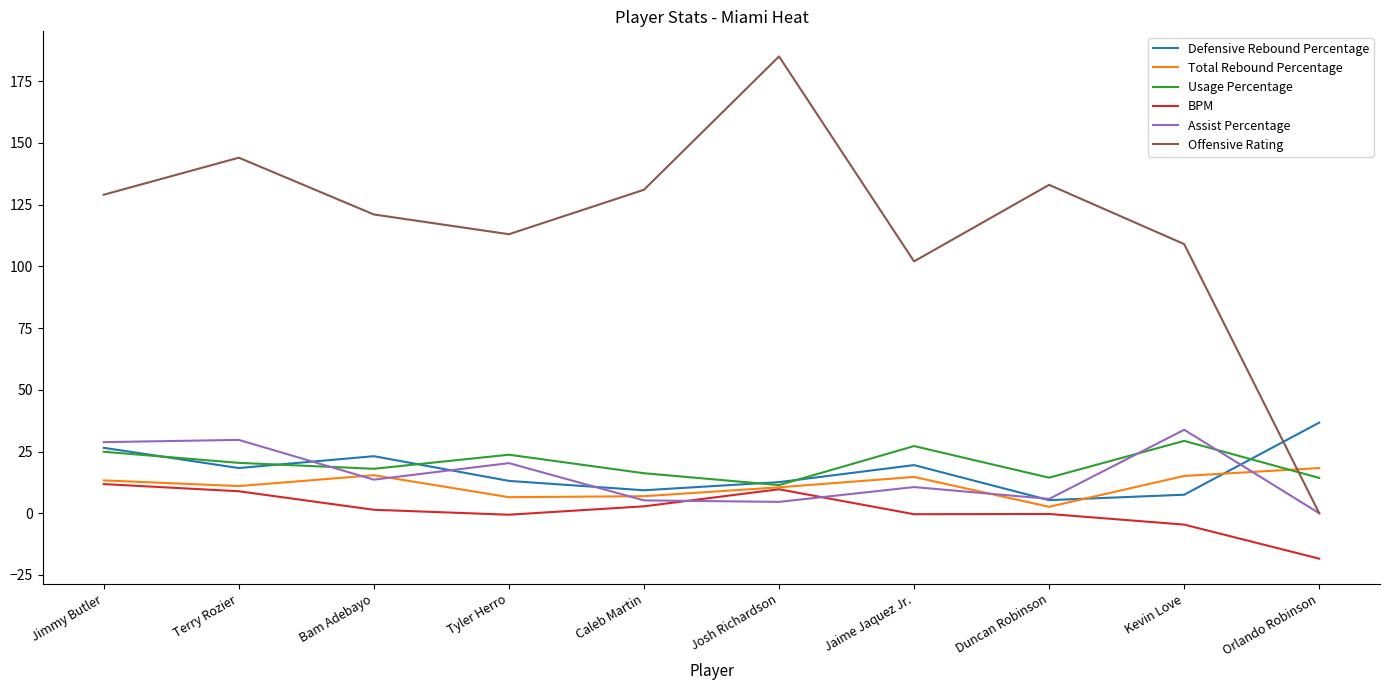

What is the smallest value displayed?

-18.4